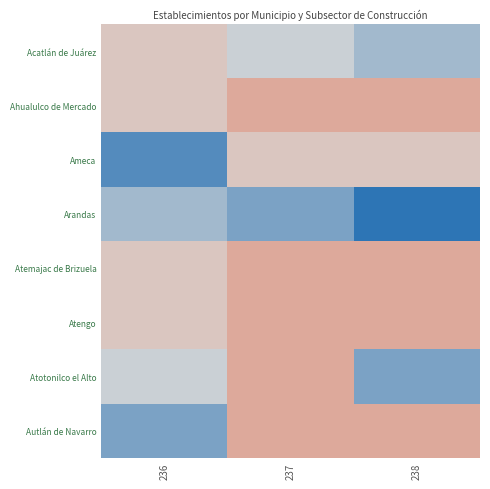

Count the number of data series in this chart.

8